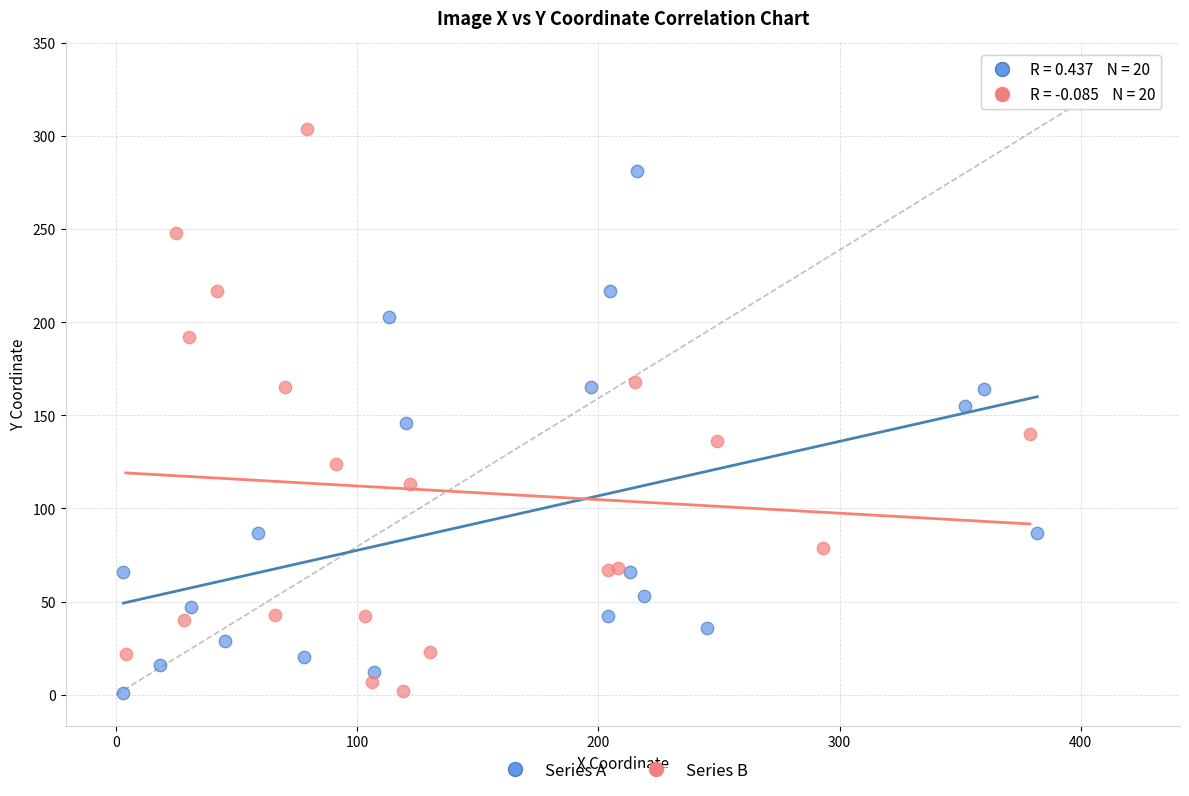

Which series contains the highest Y value?

Series B